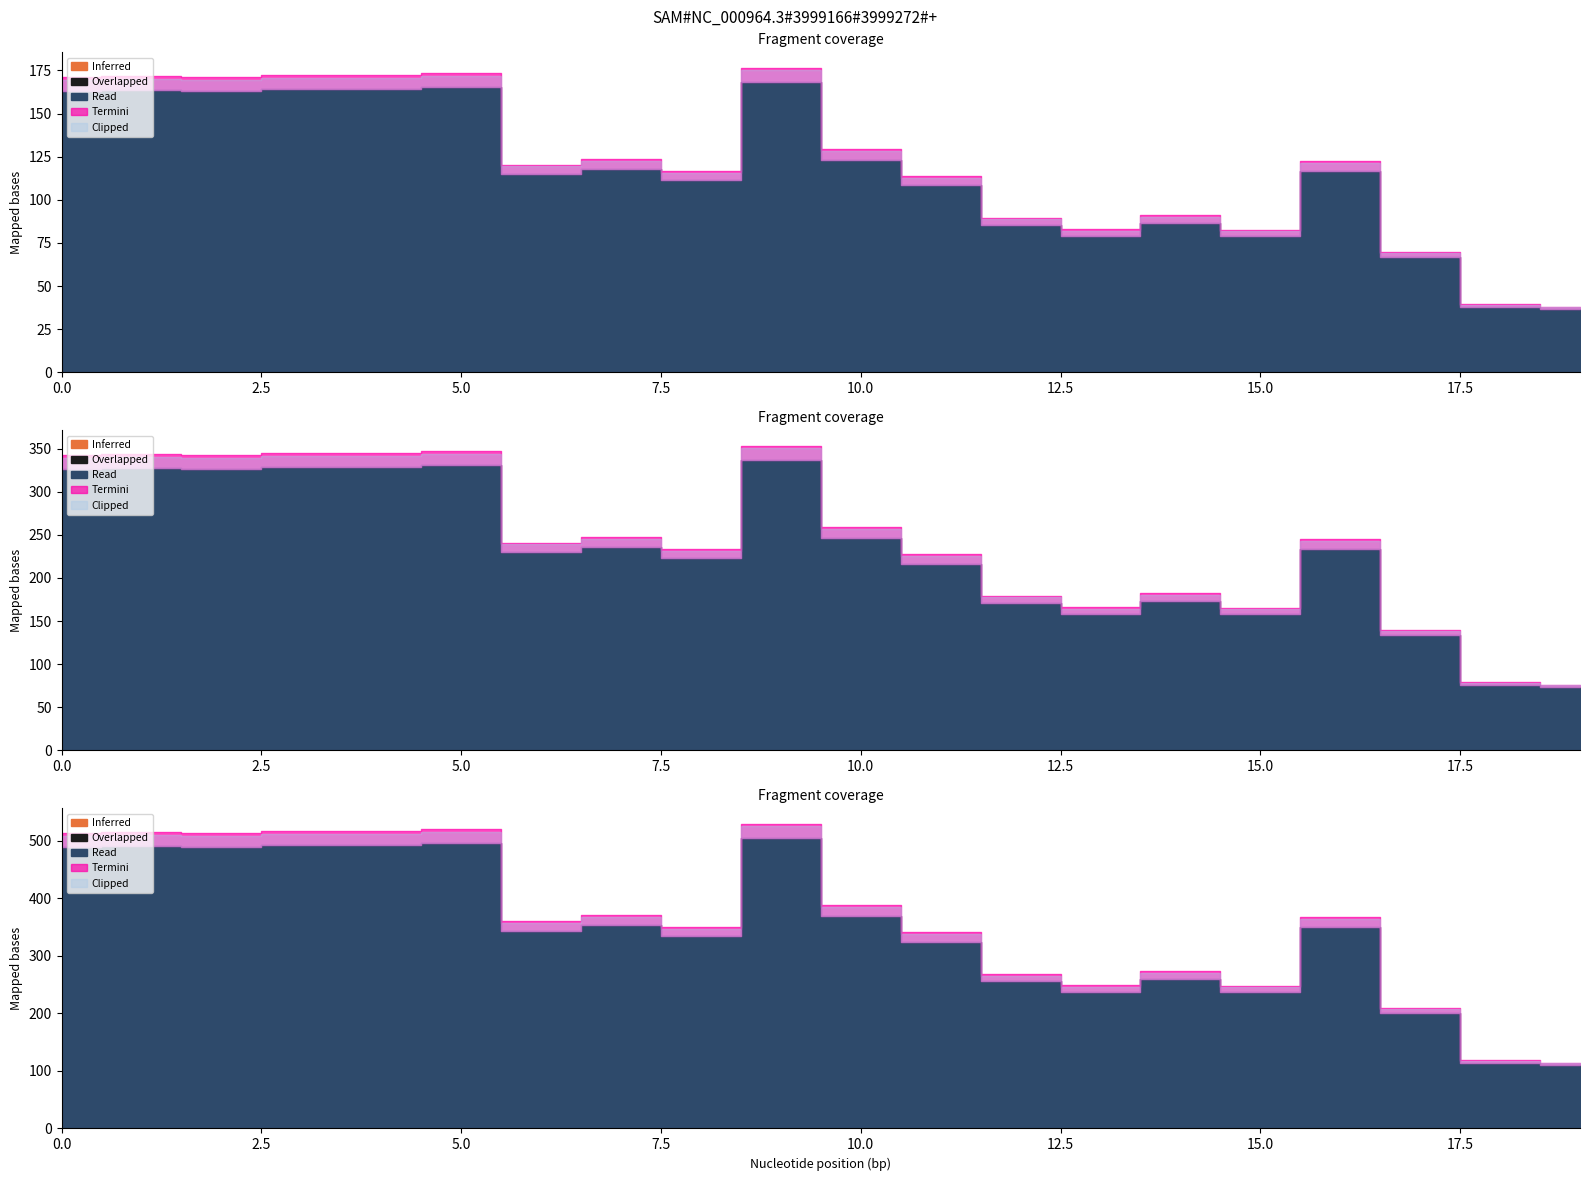

How many data points does each series have?

20